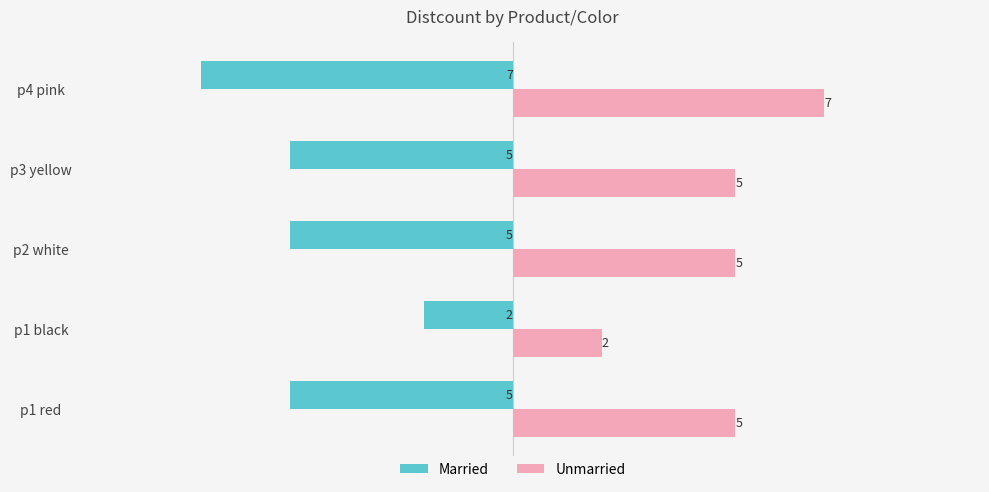

What is the difference between the highest and lowest values at p2 white?

10